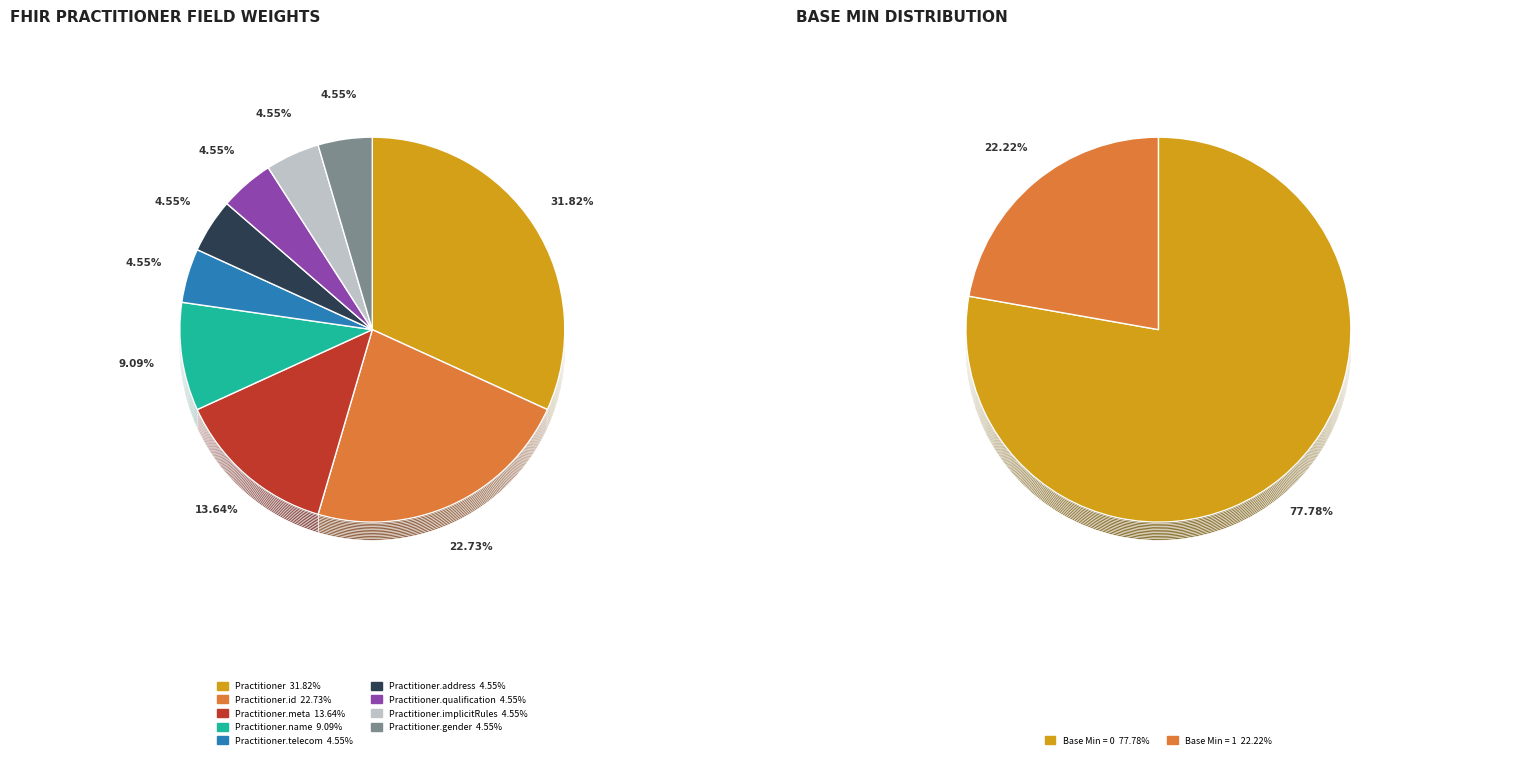

What percentage is the Practitioner.name (0,*) slice, to the nearest percent?

9%